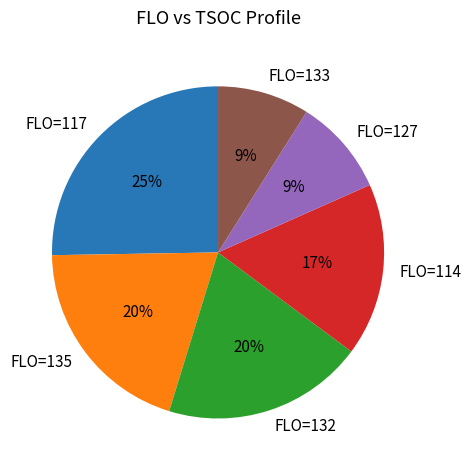

Between FLO=127 and FLO=117, which is larger?

FLO=117